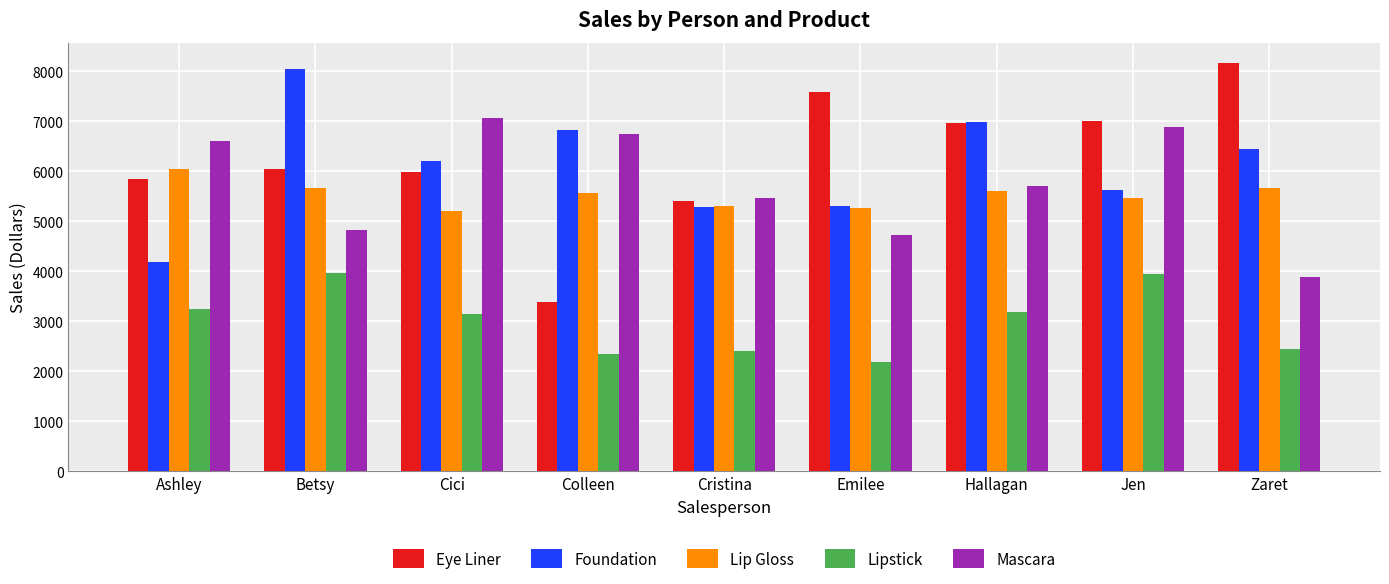

What is the maximum value shown in the chart?

8166.7